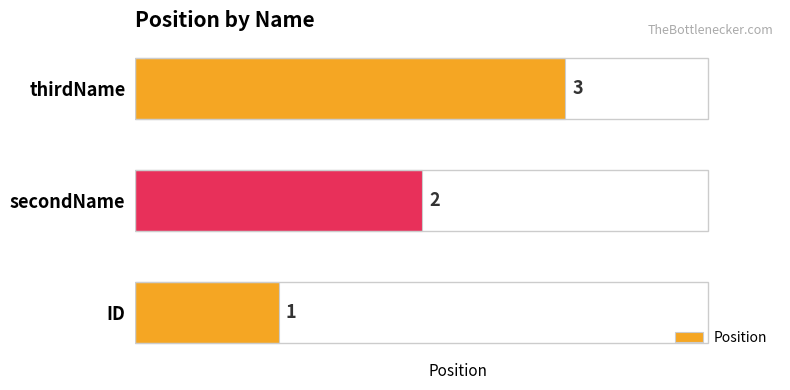

The value at ID is 1. True or false?

True